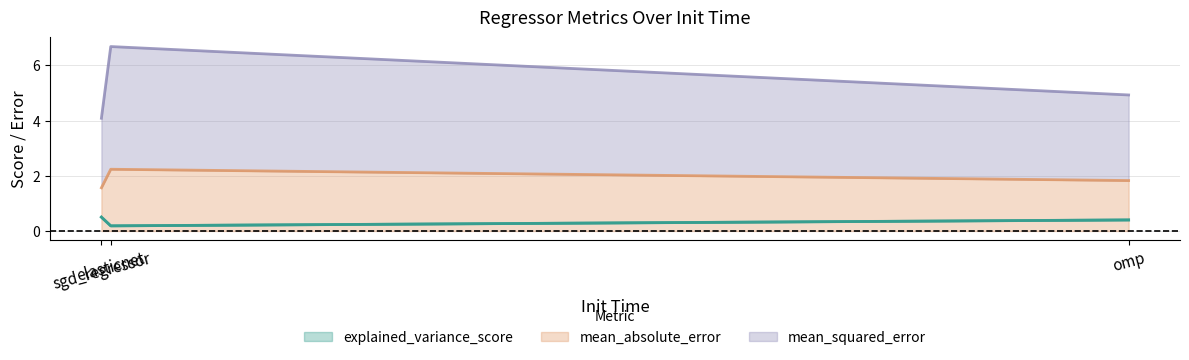

What is the average value of the explained_variance_score series?

0.4